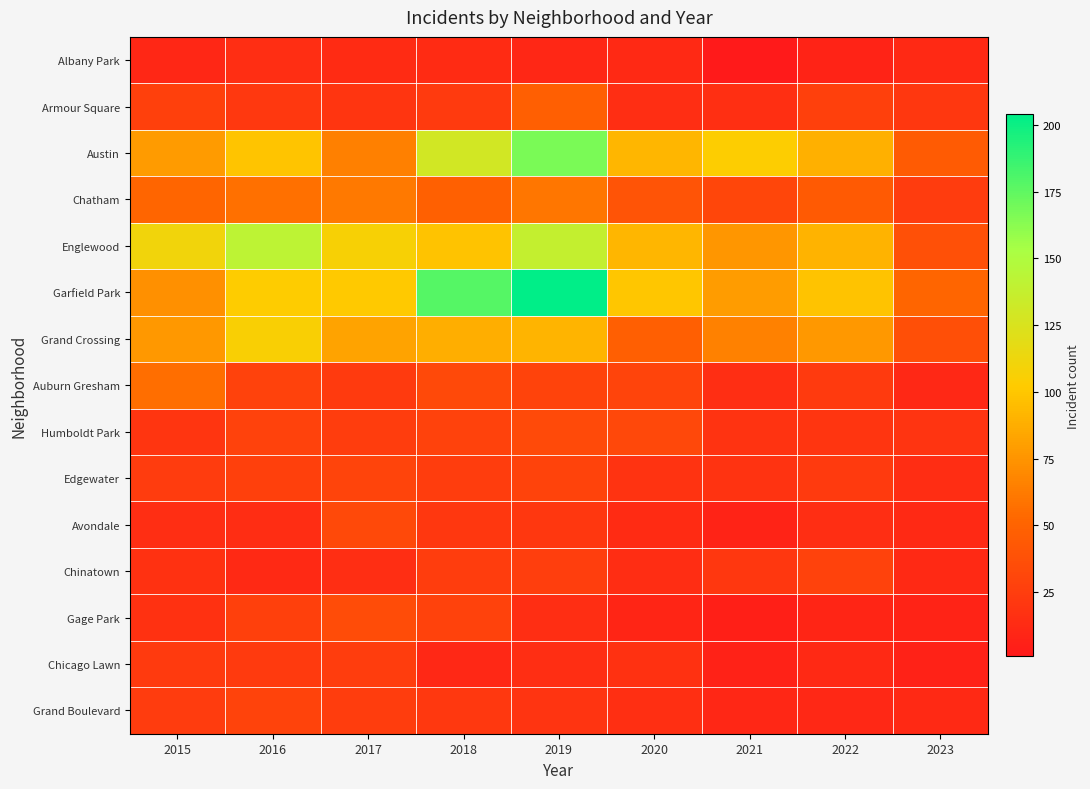

Which series has the largest range (max minus min)?

Garfield Park